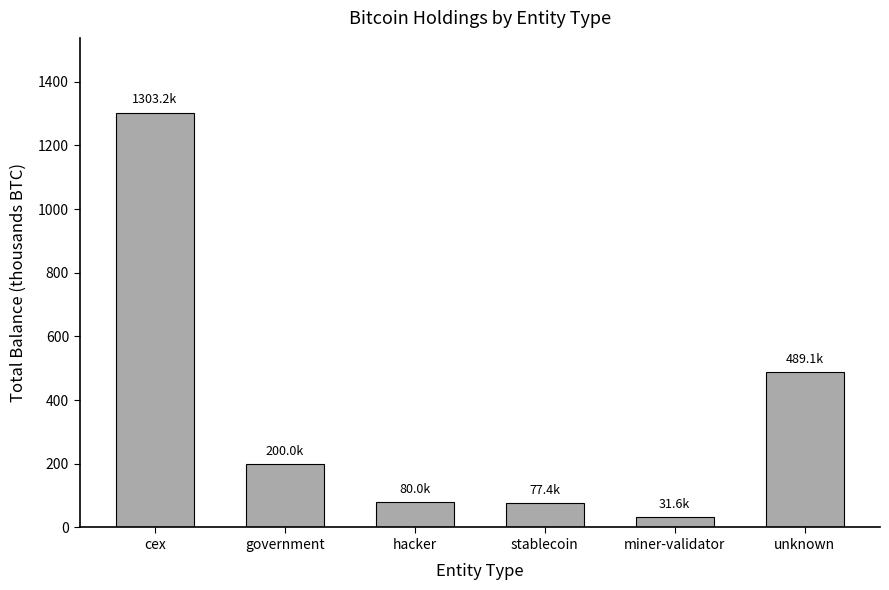

Where does the data first go above 200?

cex